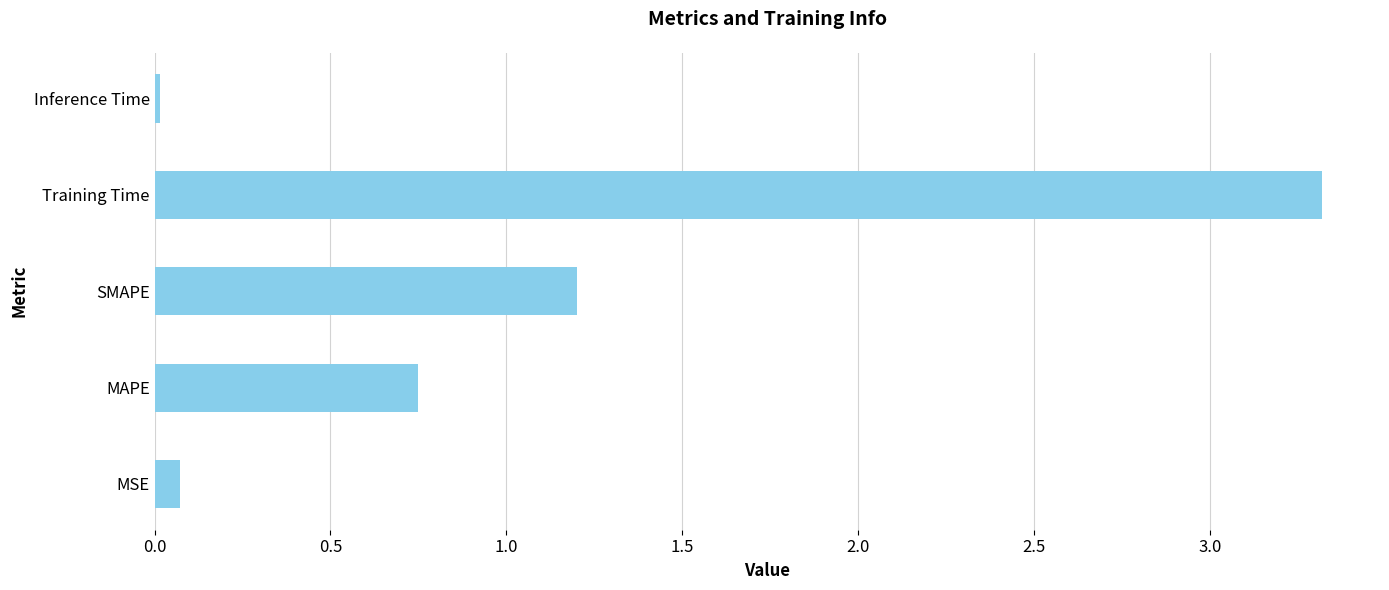

Are the bars horizontal?

Yes